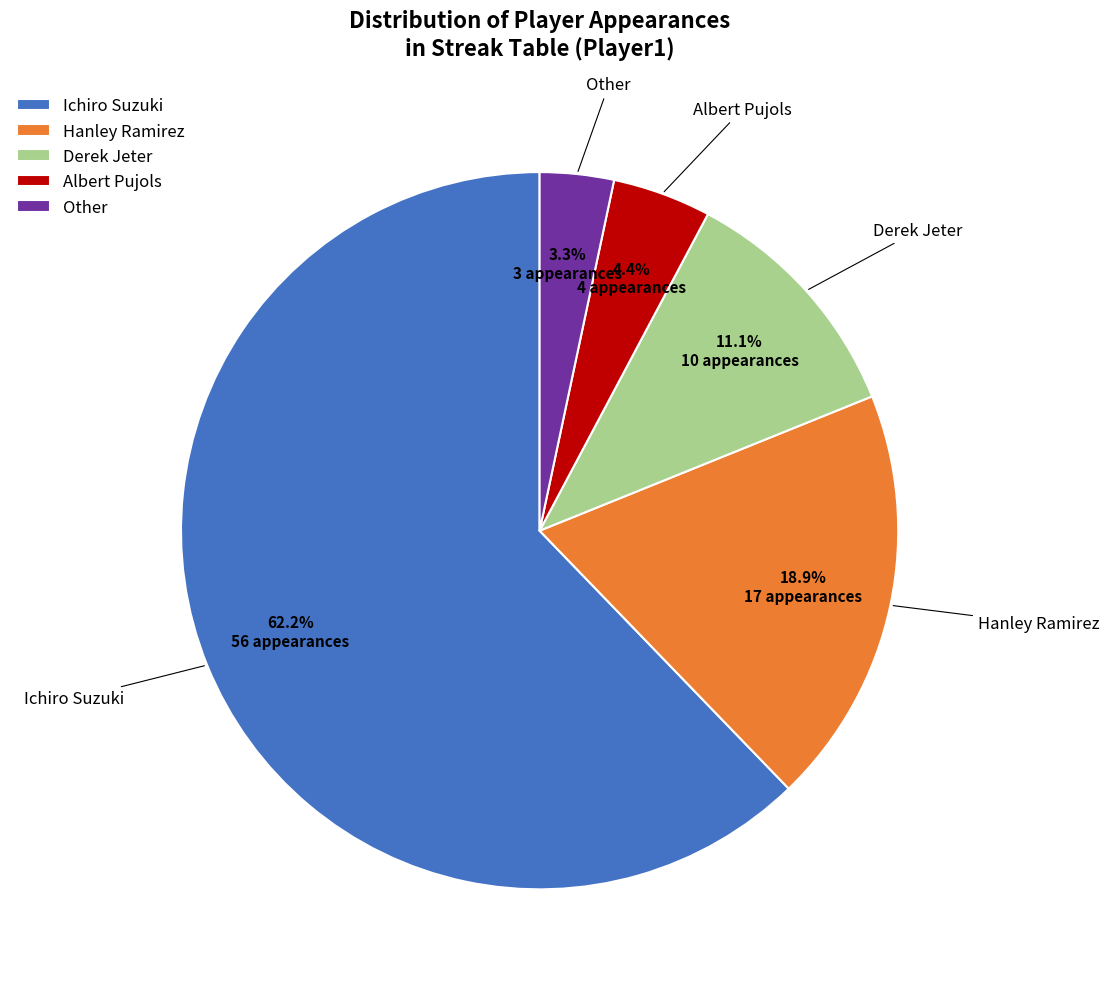

To the nearest percent, what is the difference between the largest and smallest slice percentages?

59%